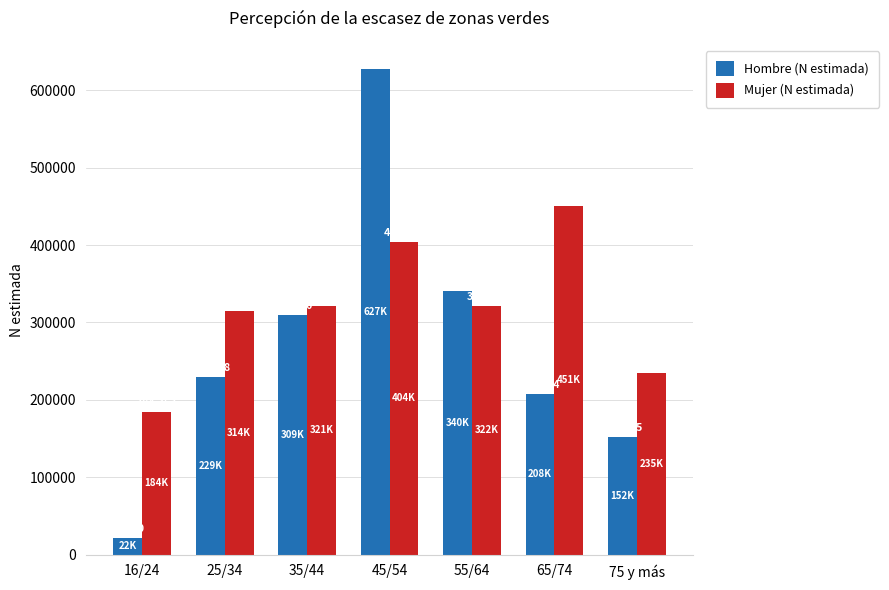

Is it true that Mujer (N estimada) equals 567856 at 55/64?

False